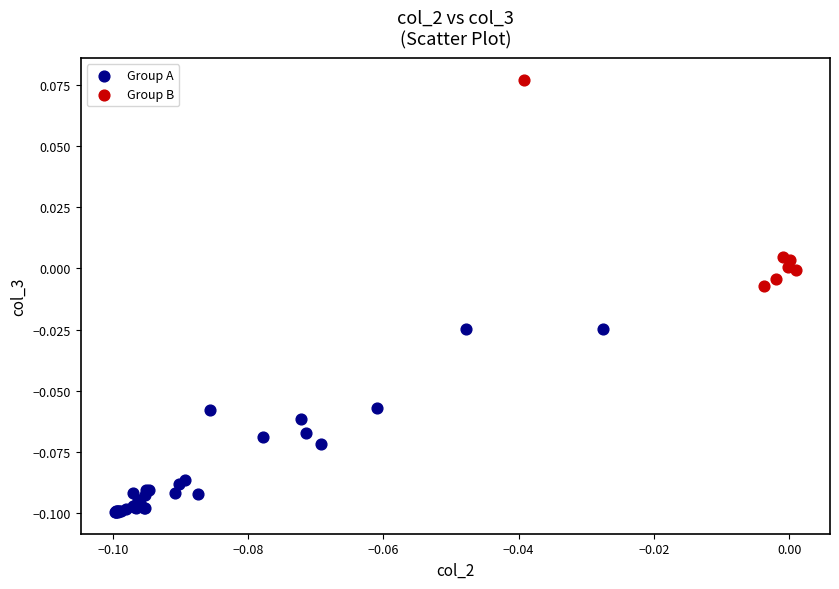

Which series contains the lowest Y value?

Group A